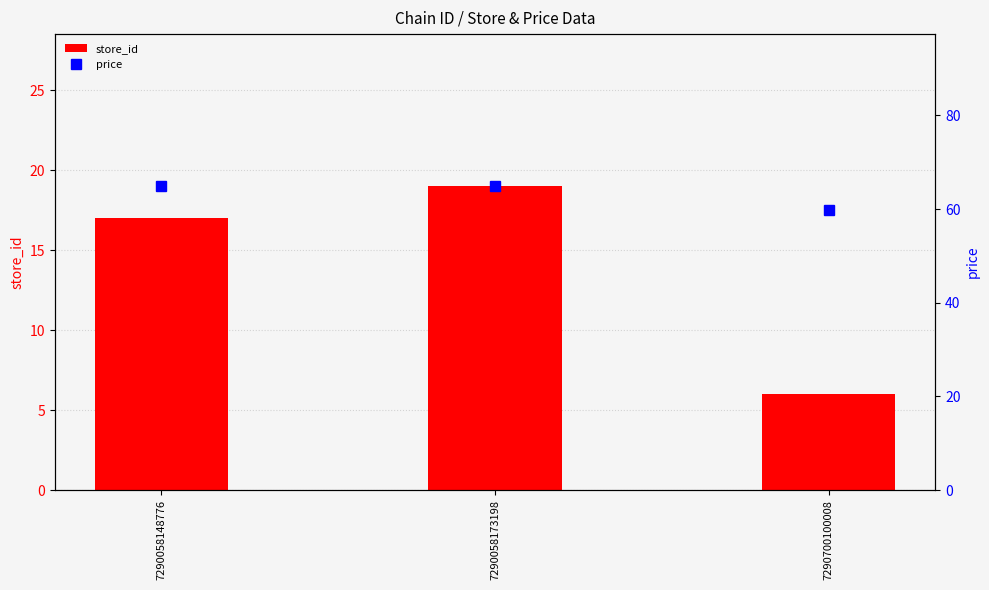

How many data points does each series have?

3